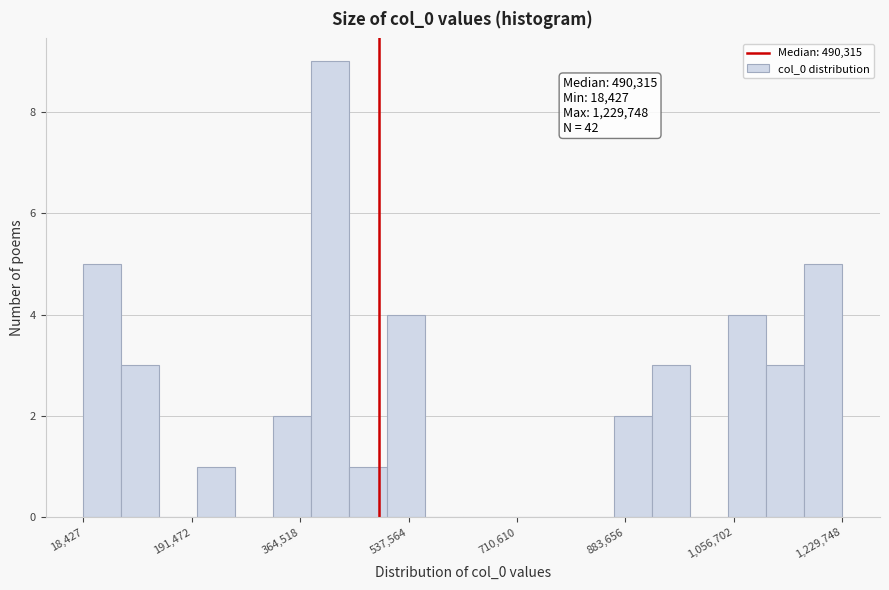

Around what value on the x-axis is the tallest bar? Give the approximate position of its centre, as read against the axis.

420000